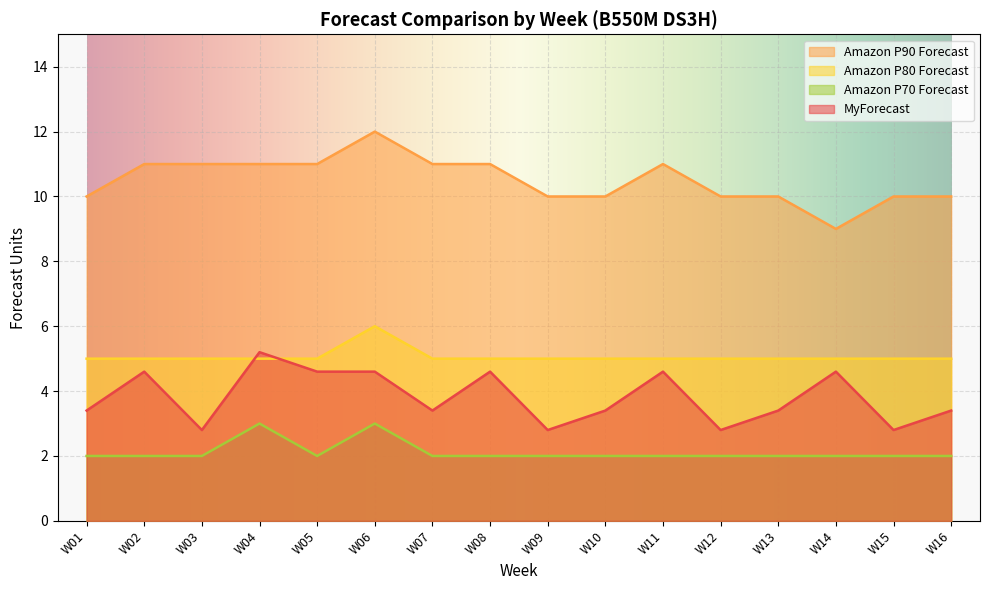

How many lines are shown in the chart?

4